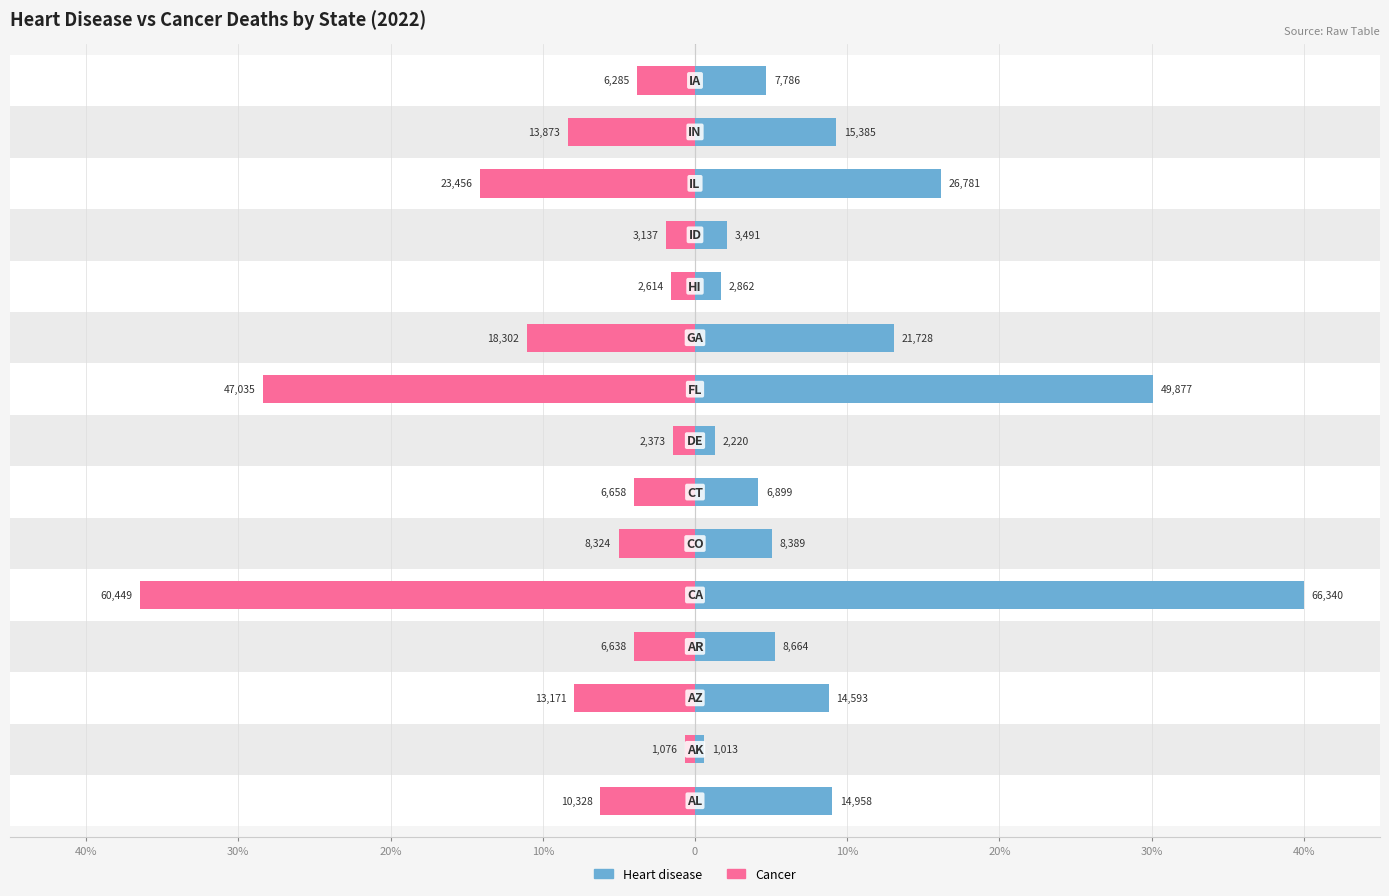

Which has a higher value, 20% or 12?

12